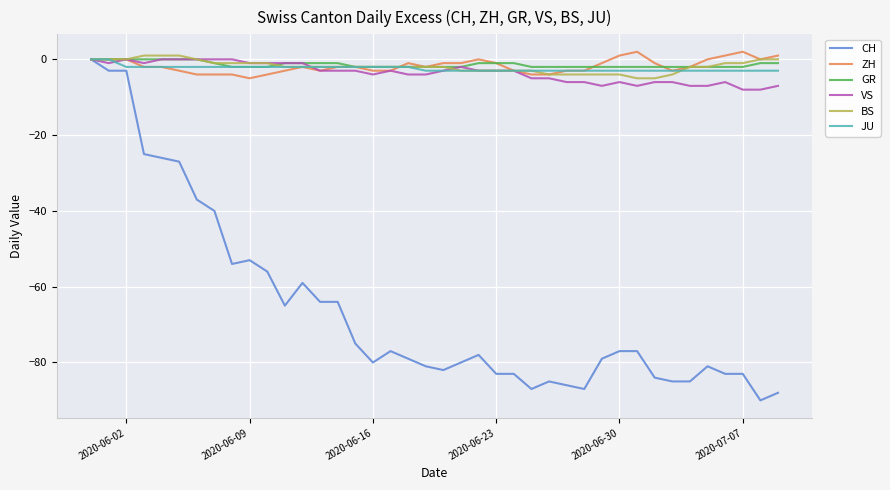

What is the minimum value shown in the chart?

-90